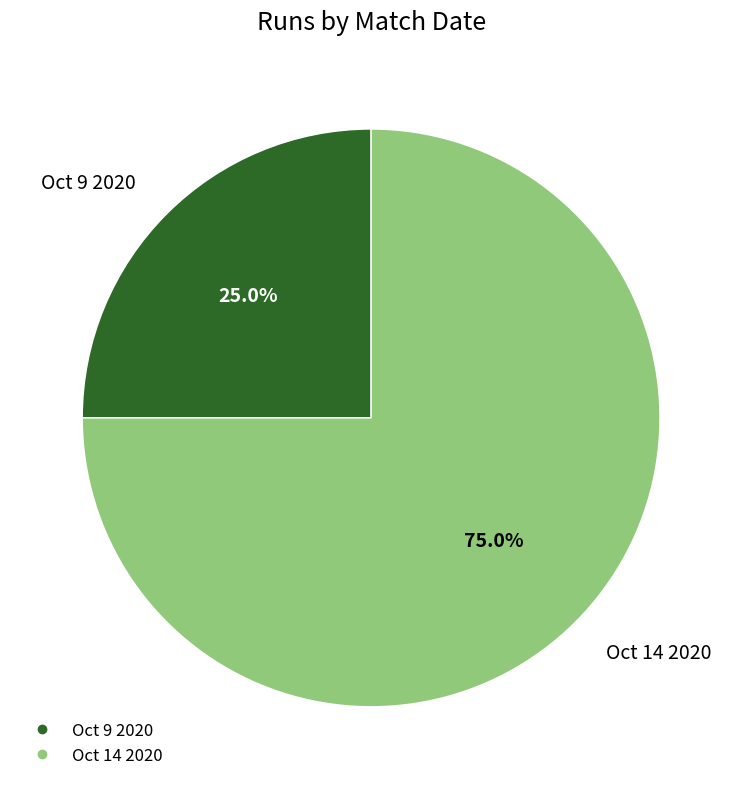

To the nearest percent, what portion does Oct 9 2020 represent?

25%